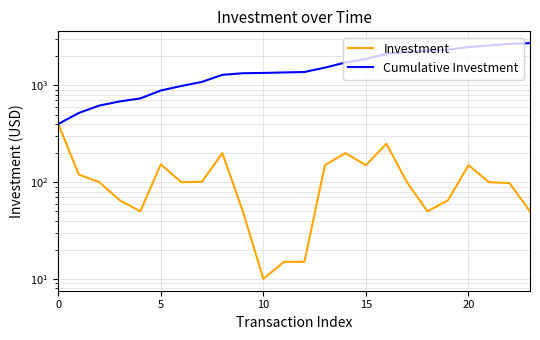

At which category is the sum across all series the highest?

23